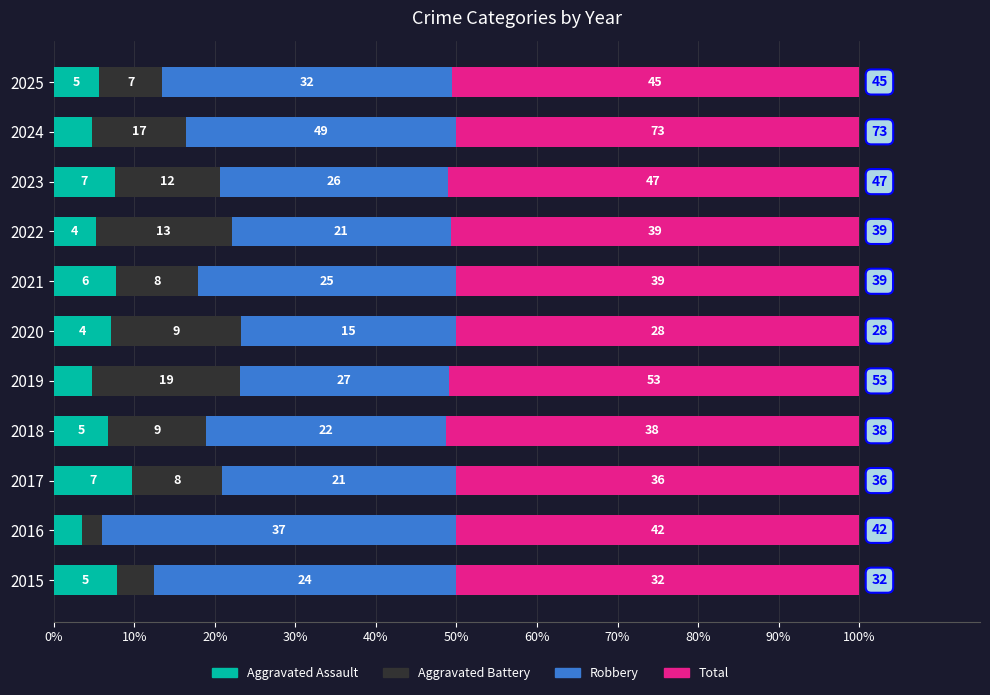

What are all the series names shown in the legend?

Aggravated Assault, Aggravated Battery, Robbery, Total